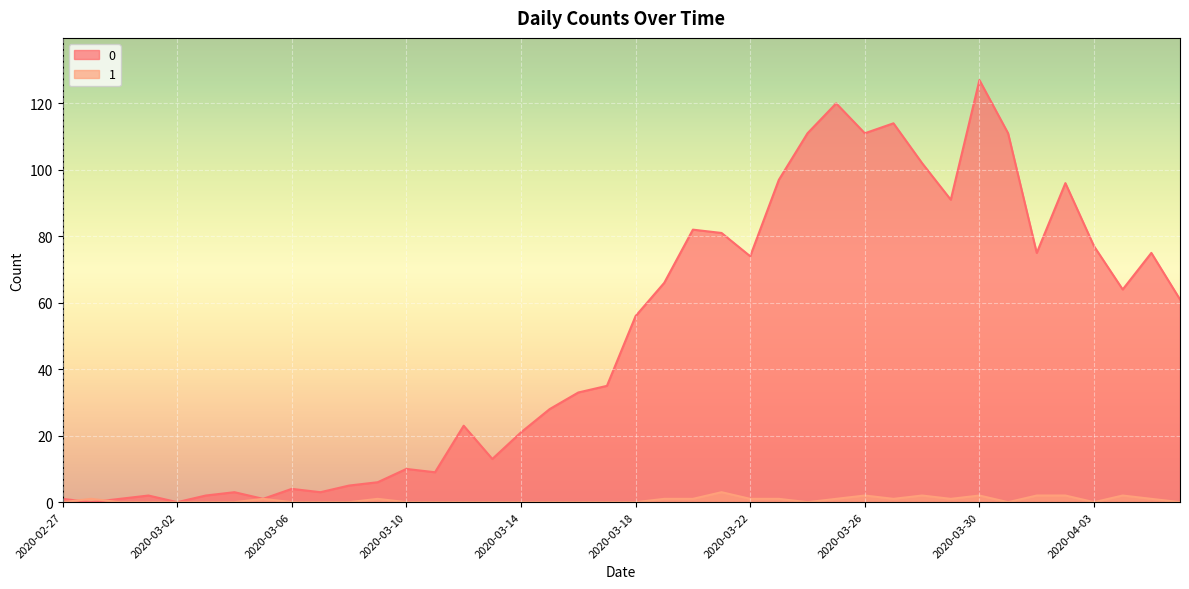

At 2020-03-03, list the series in order from smallest to largest.

1, 0